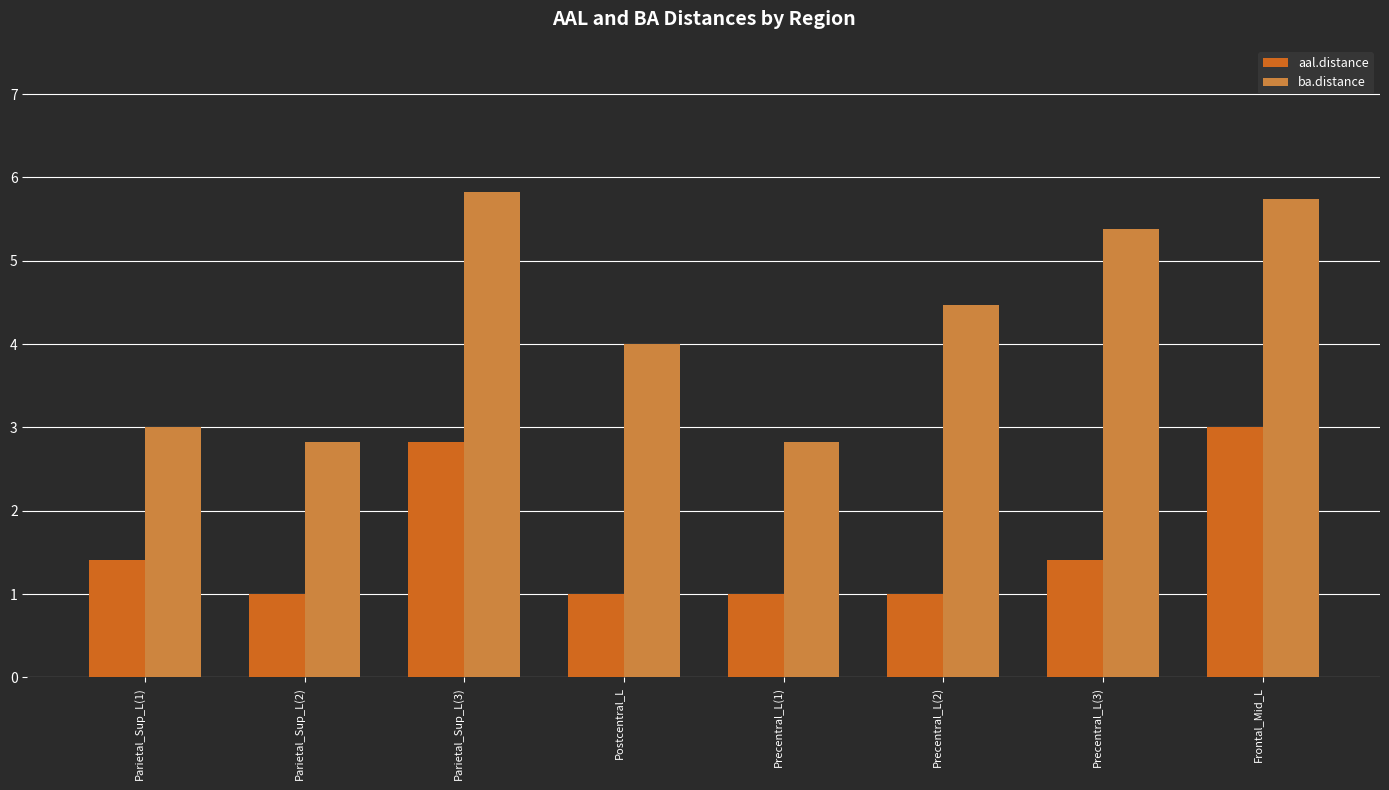

Is the value of ba.distance at Precentral_L(1) greater than the value of aal.distance at Precentral_L(3)?

Yes